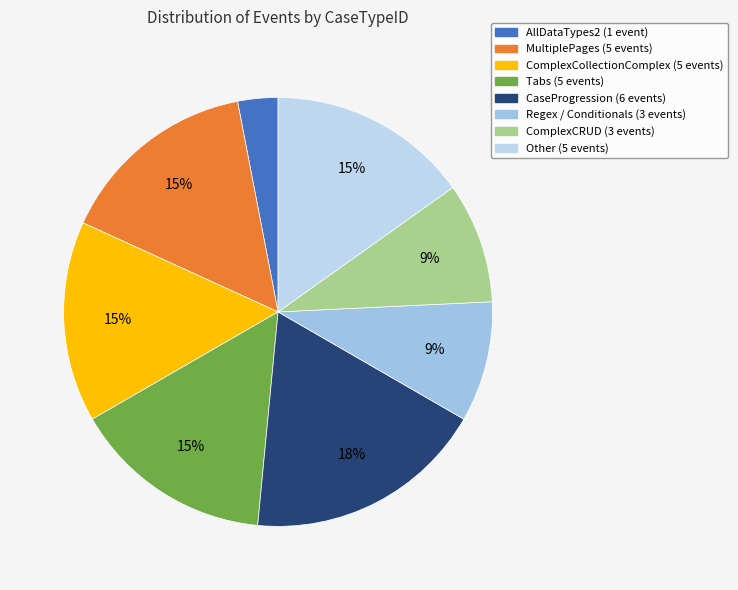

Which slice is the smallest?

AllDataTypes2